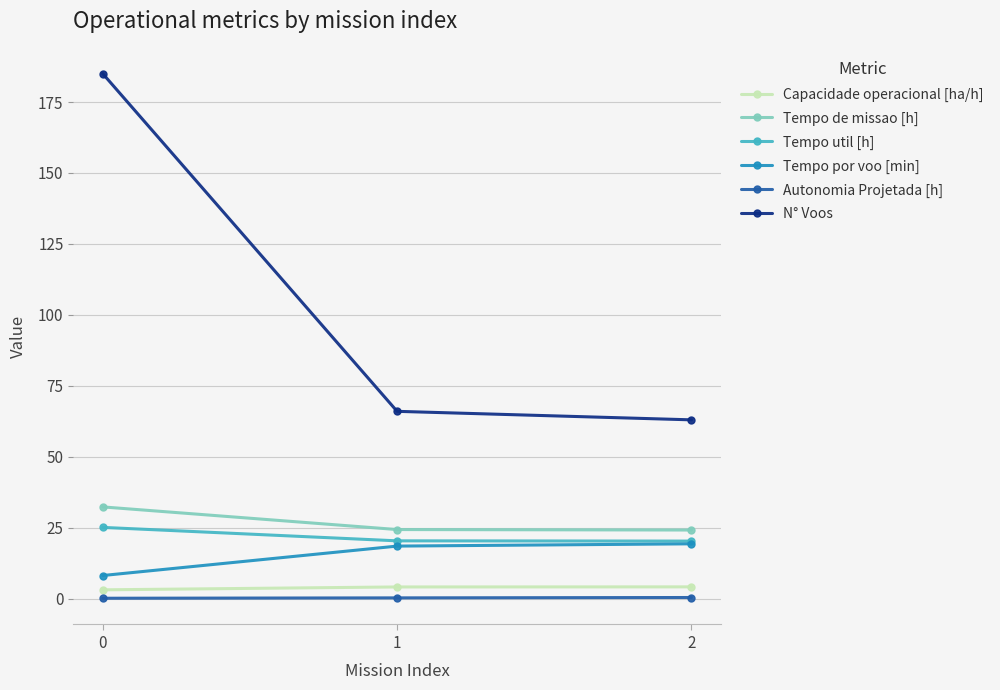

List the series in order of their peak value, lowest first.

Autonomia Projetada [h], Capacidade operacional [ha/h], Tempo por voo [min], Tempo util [h], Tempo de missao [h], N° Voos